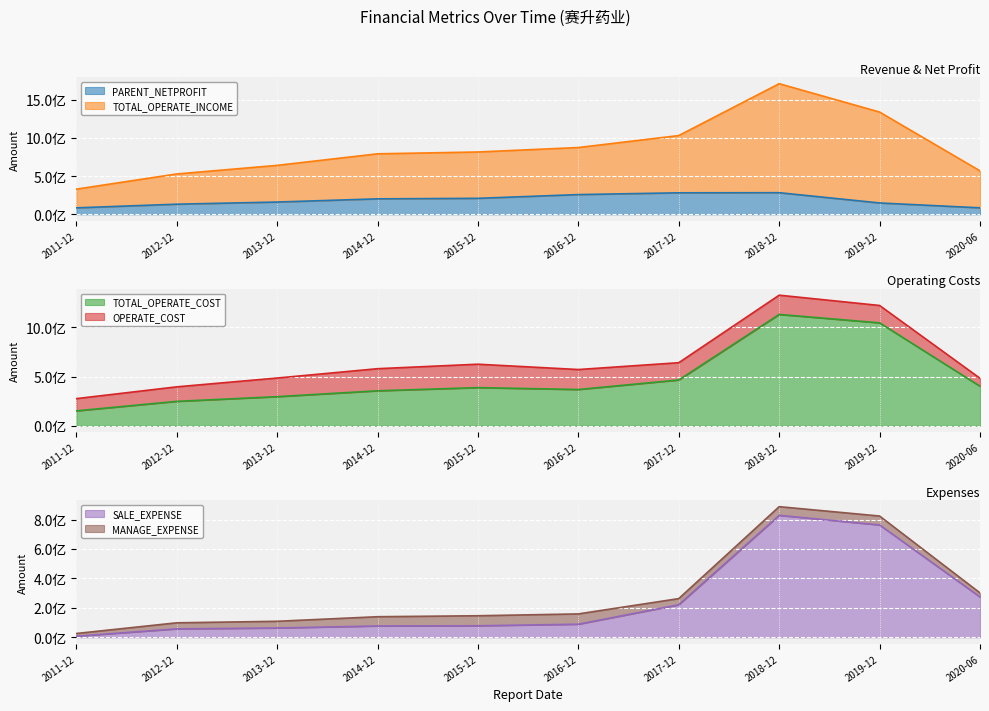

True or false: TOTAL_OPERATE_INCOME and SALE_EXPENSE intersect in this chart.

False